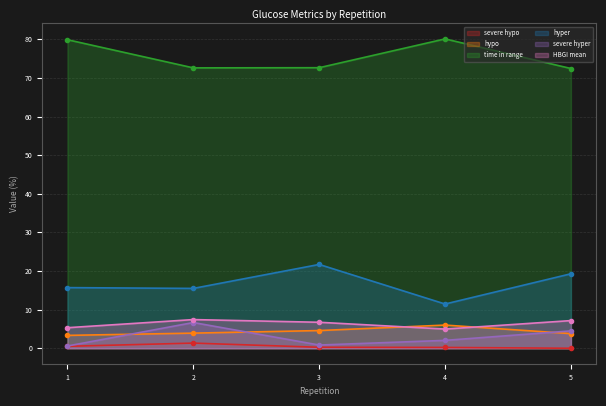

What is the average value of the HBGI mean series?

6.3